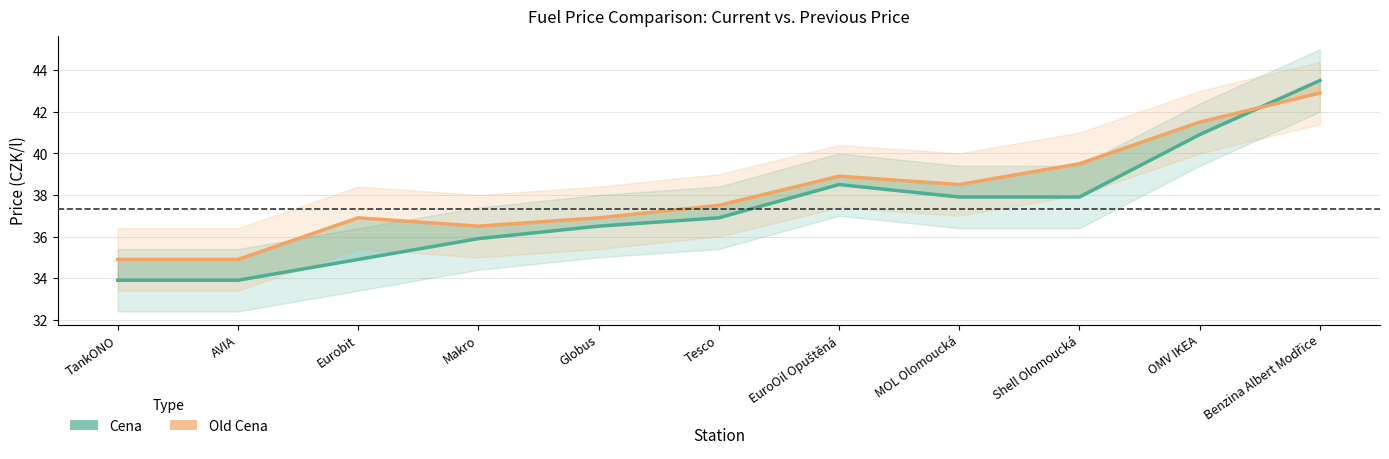

Between Globus and Benzina Albert Modřice, which series saw the biggest shift?

Cena